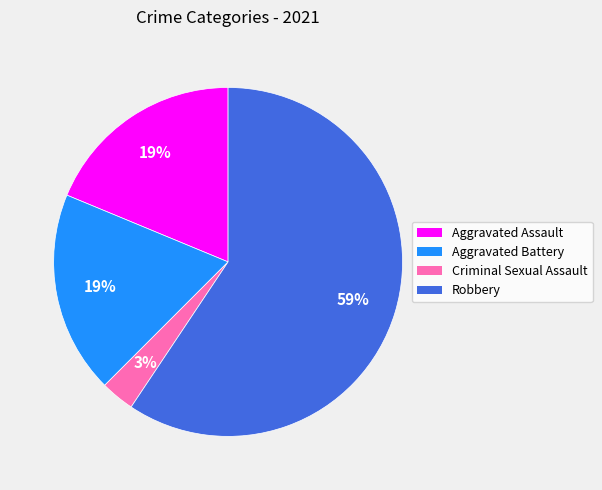

To the nearest percent, what is the average slice percentage?

25%